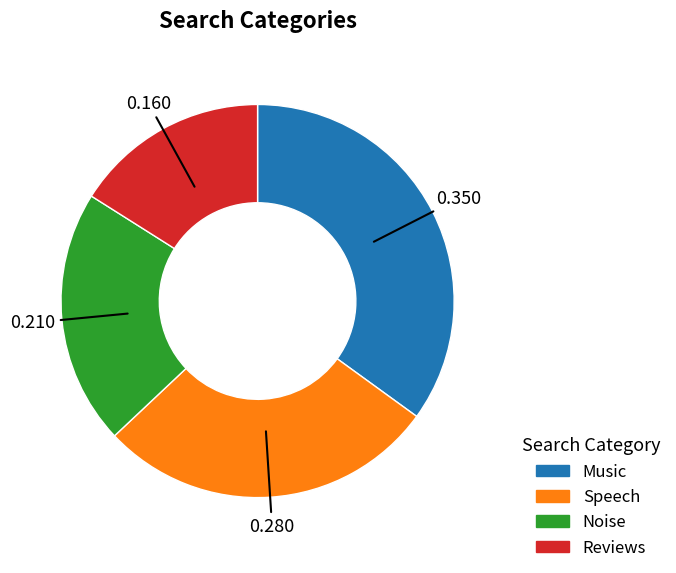

Between Music and Noise, which is larger?

Music